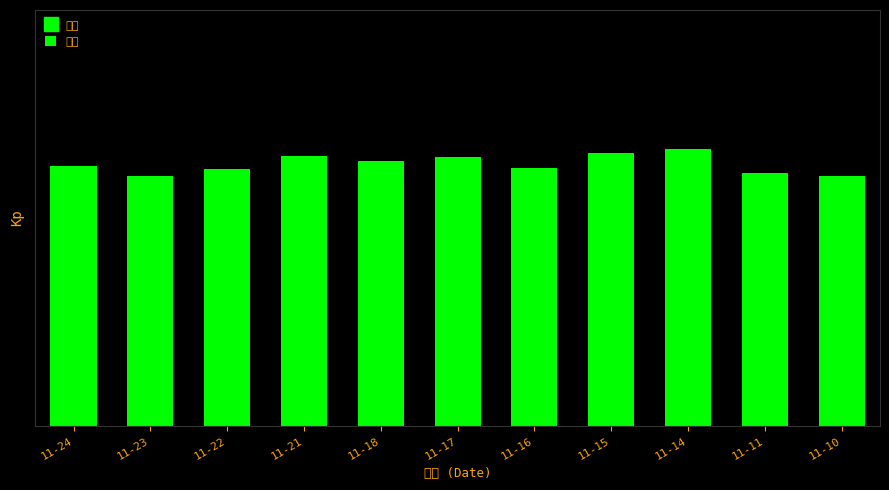

How many values are below 35?

5